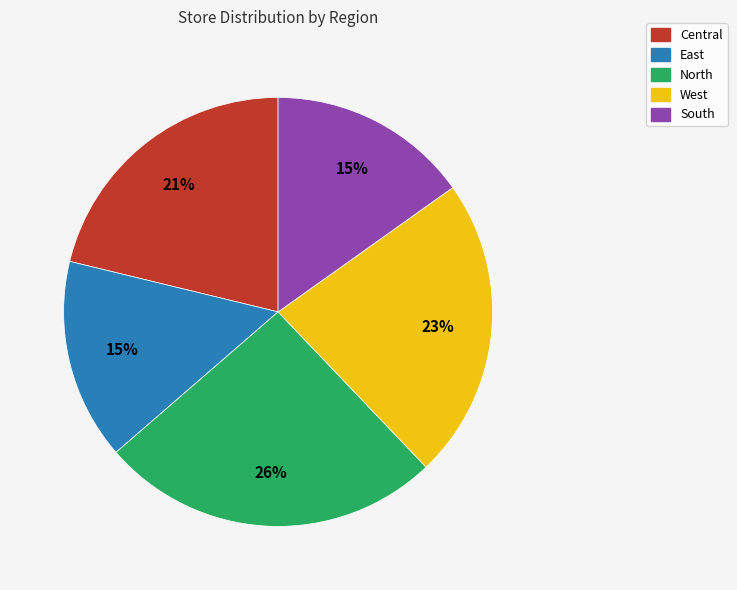

Is South the majority of the pie?

No